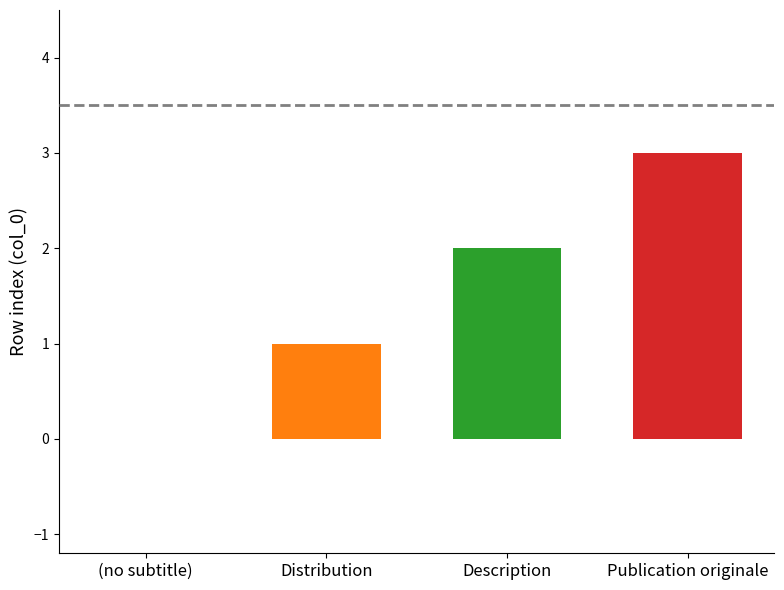

How many bars are there in total?

3